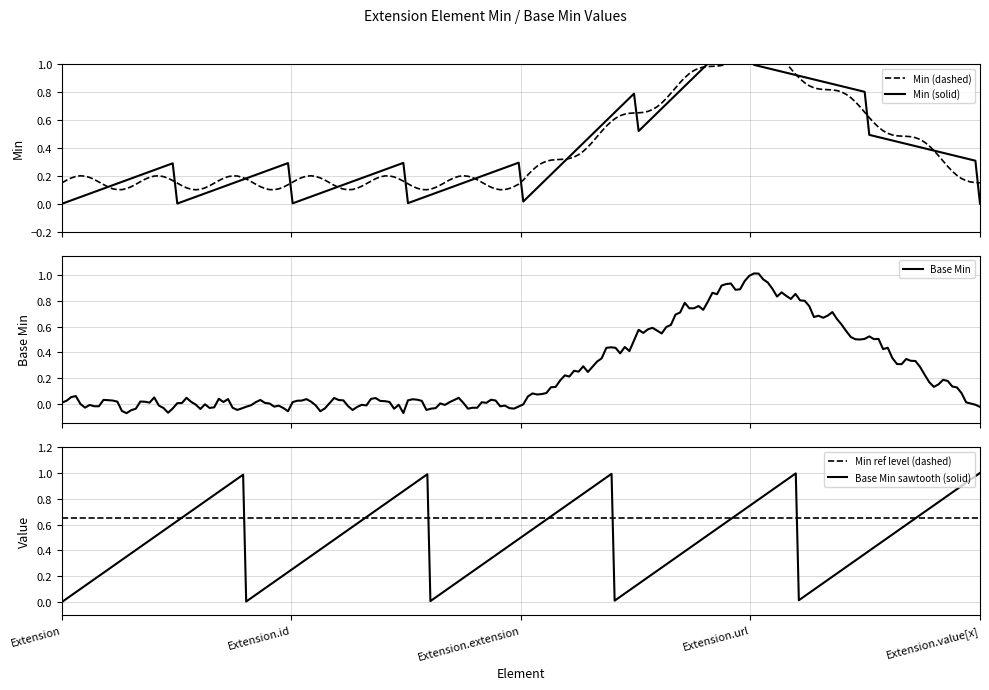

Is it true that Base Min equals 0 at Extension.value[x]?

False